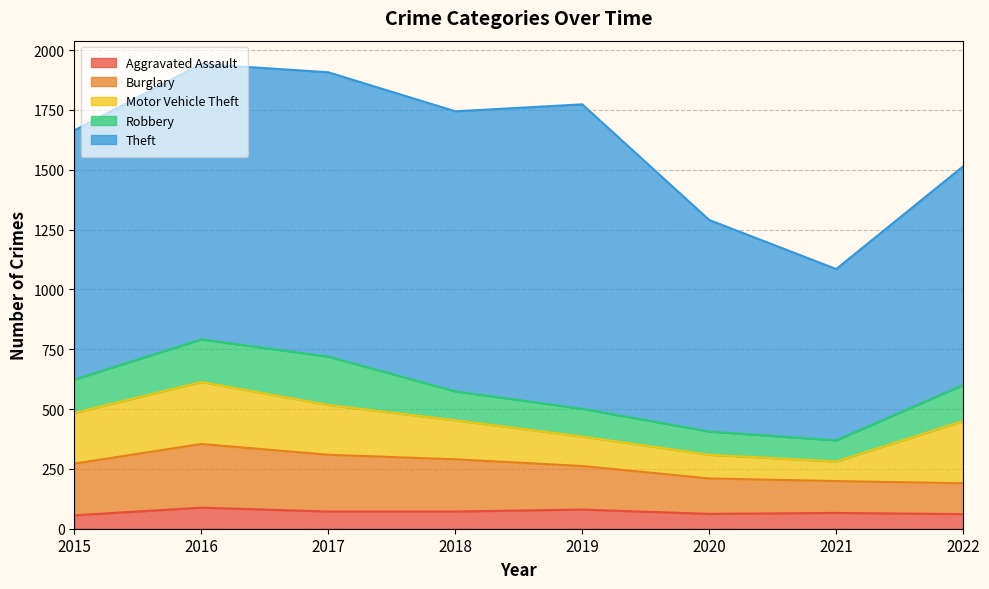

What is the total value across all series at 2021?

1085